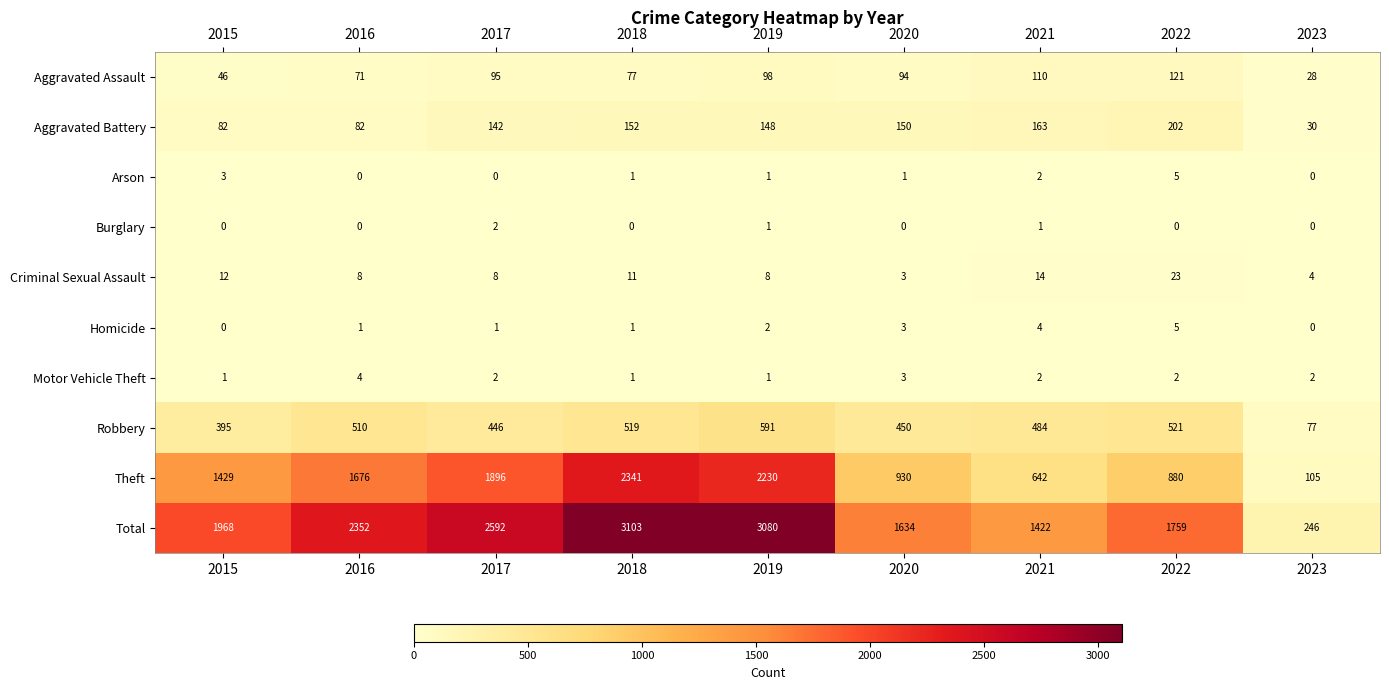

At how many categories does at least one series exceed 29?

9